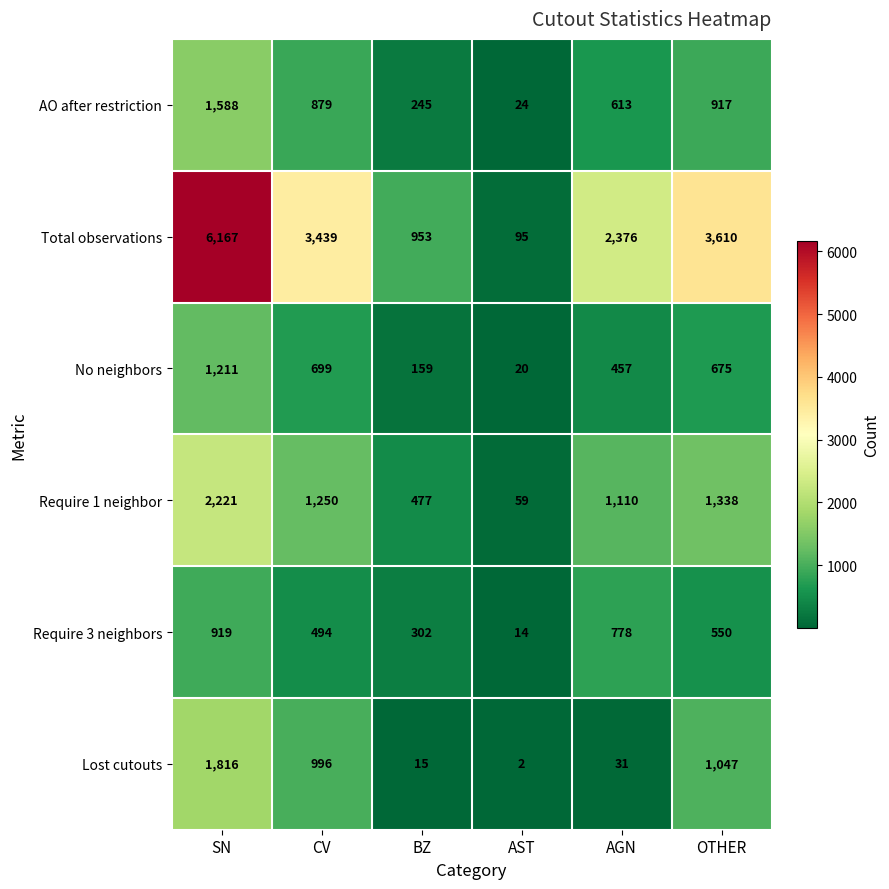

At how many categories does at least one series exceed 4279?

1